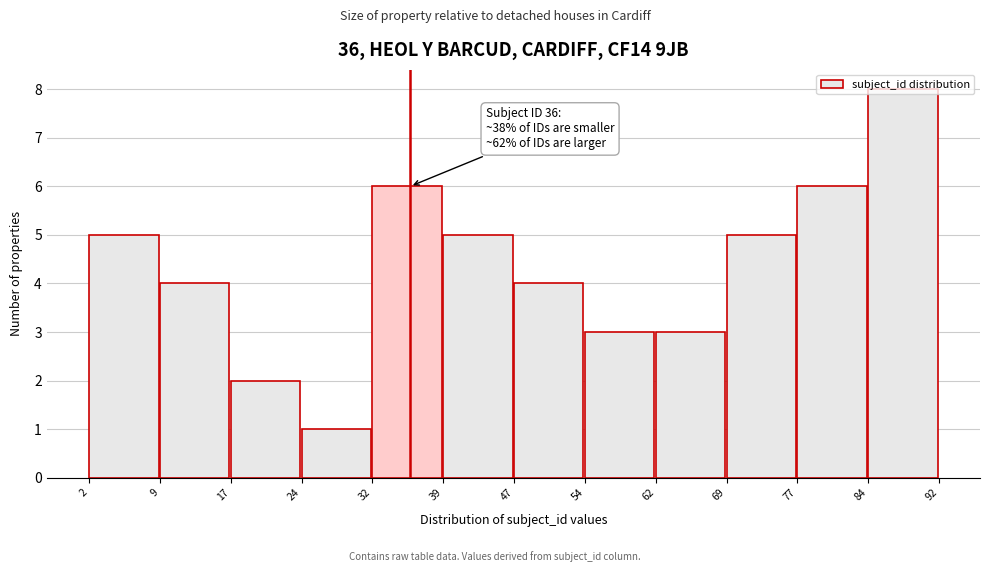

Which range on the x-axis has the tallest bar?

84 to 92